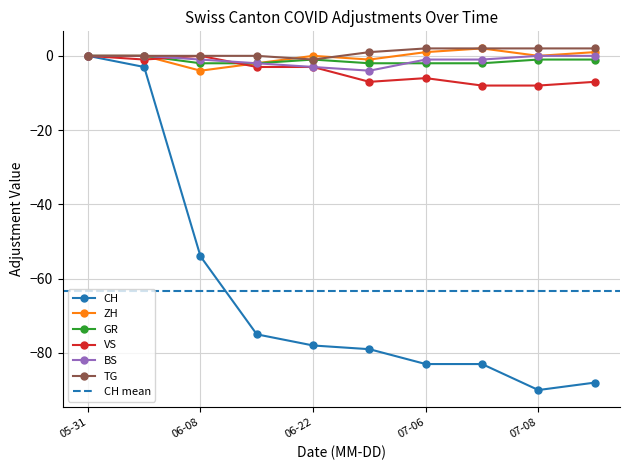

What is the minimum value for BS?

-4